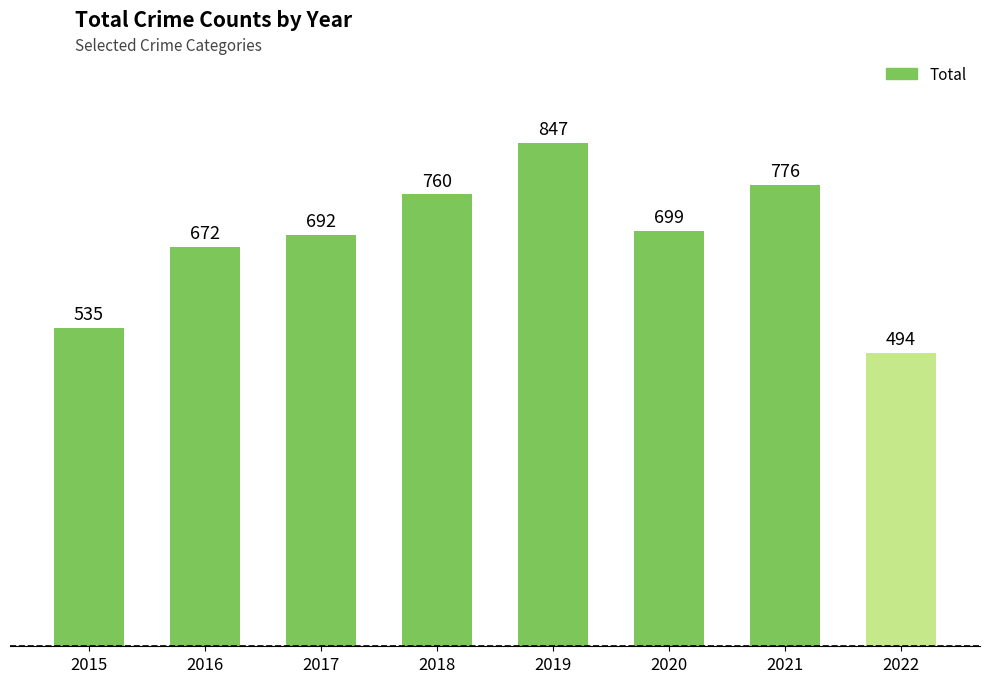

What is the ratio of the value at 2015 to the value at 2020?

0.8